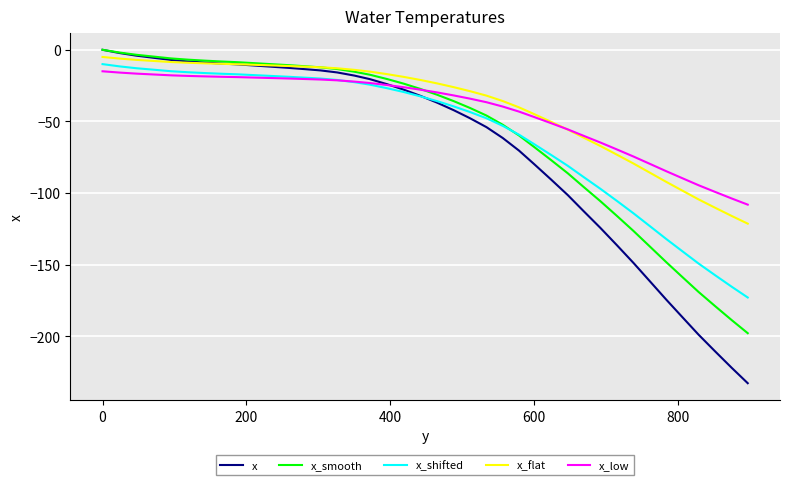

What is the minimum value shown in the chart?

-232.8